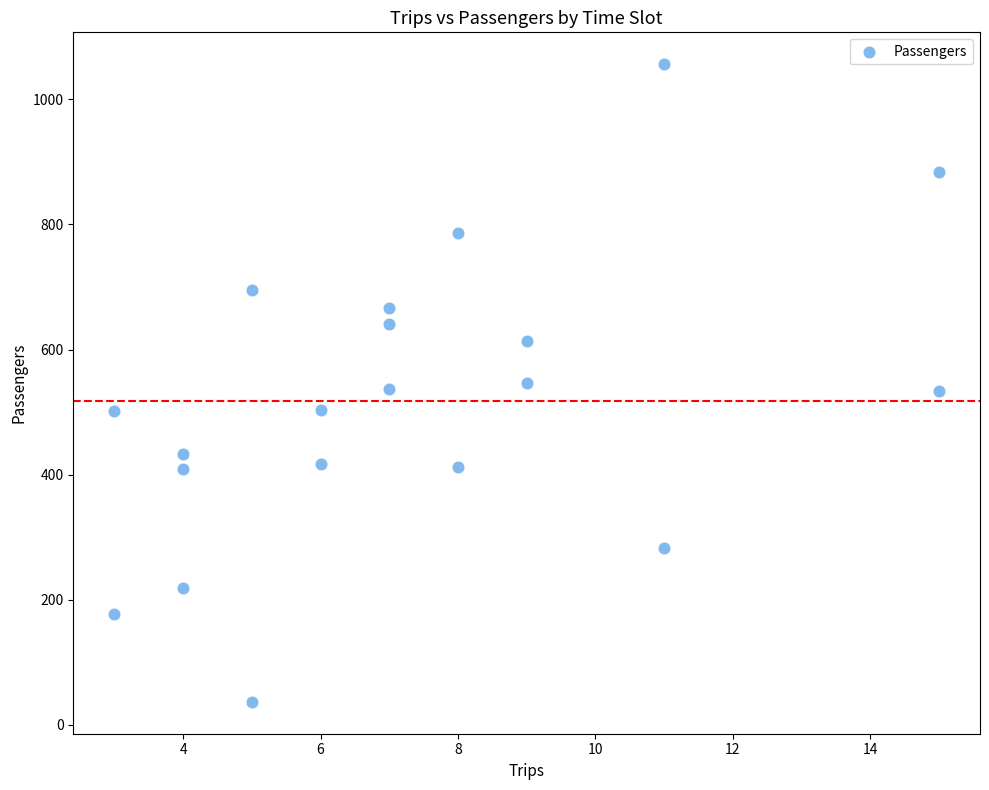

What is the range of X values (max minus min)?

12